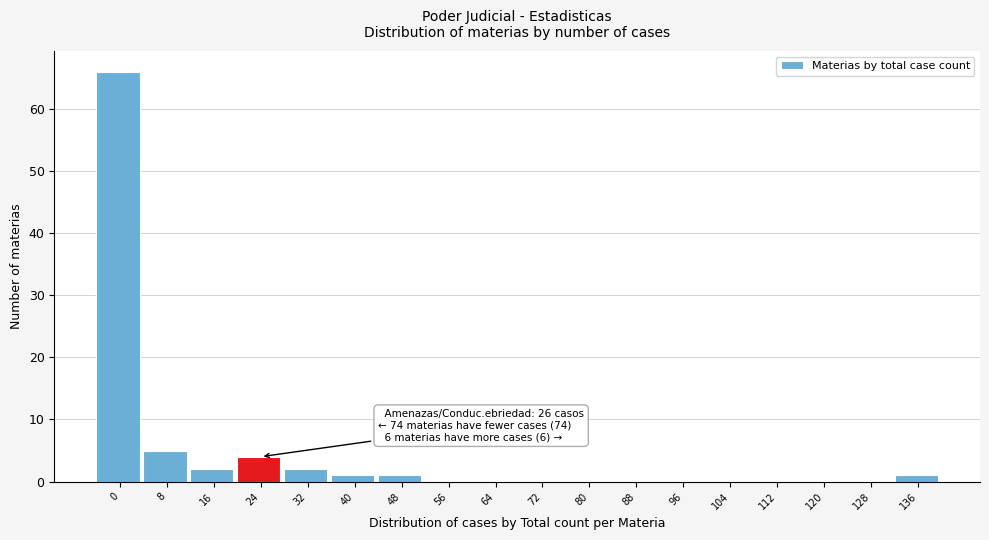

Reading left to right, list all the values displayed in this chart.

0=66	8=5	16=2	24=4	32=2	40=1	48=1	56=0	64=0	72=0	80=0	88=0	96=0	104=0	112=0	120=0	128=0	136=1